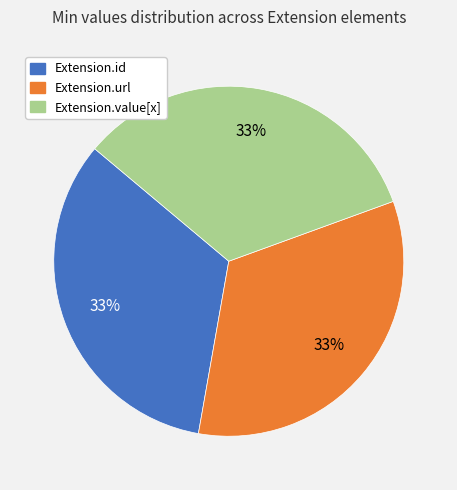

Is there a majority slice in this chart?

No